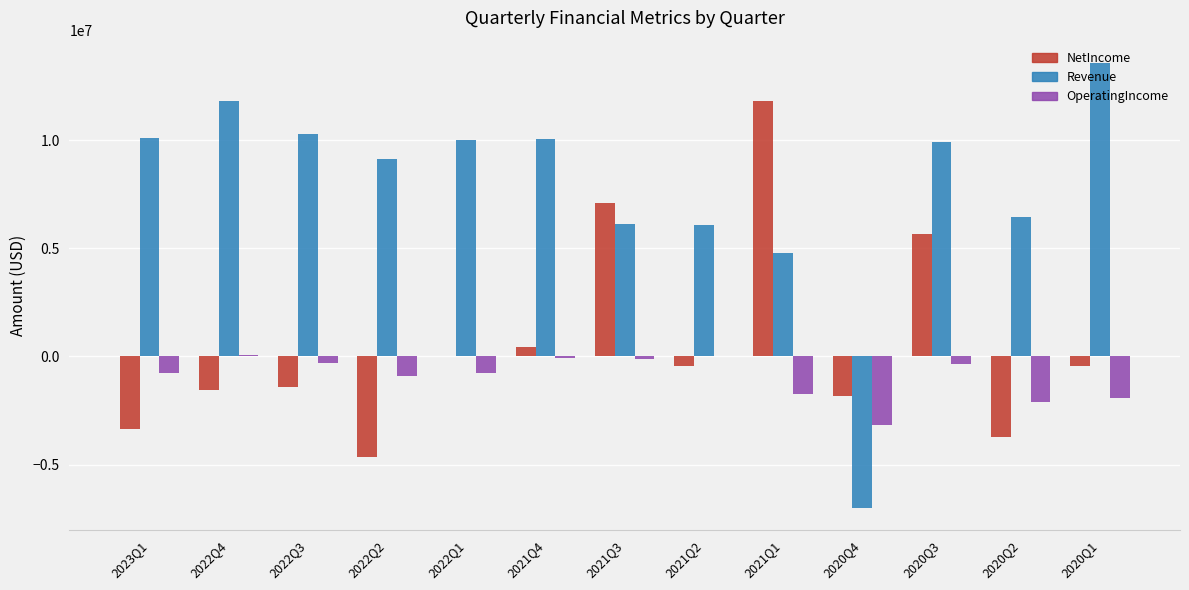

How many series are shown in this chart?

3